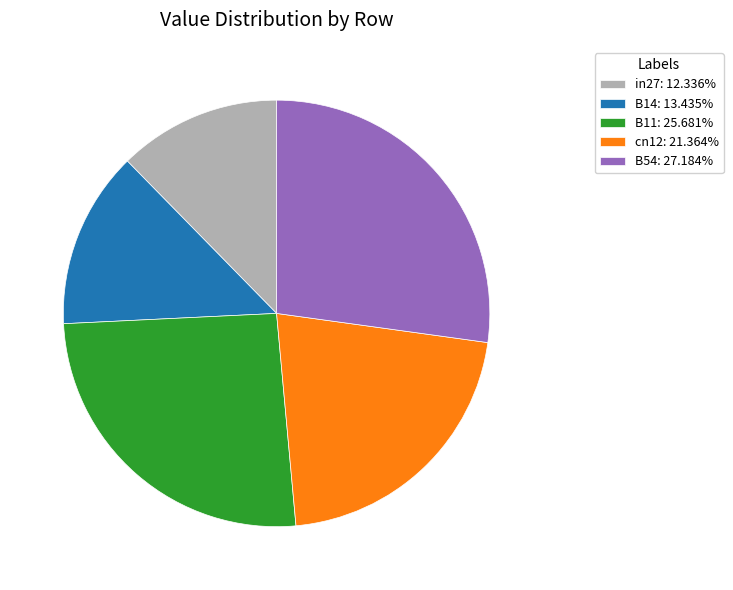

Is the sum of B14: 13.435% and in27: 12.336% greater than half?

No